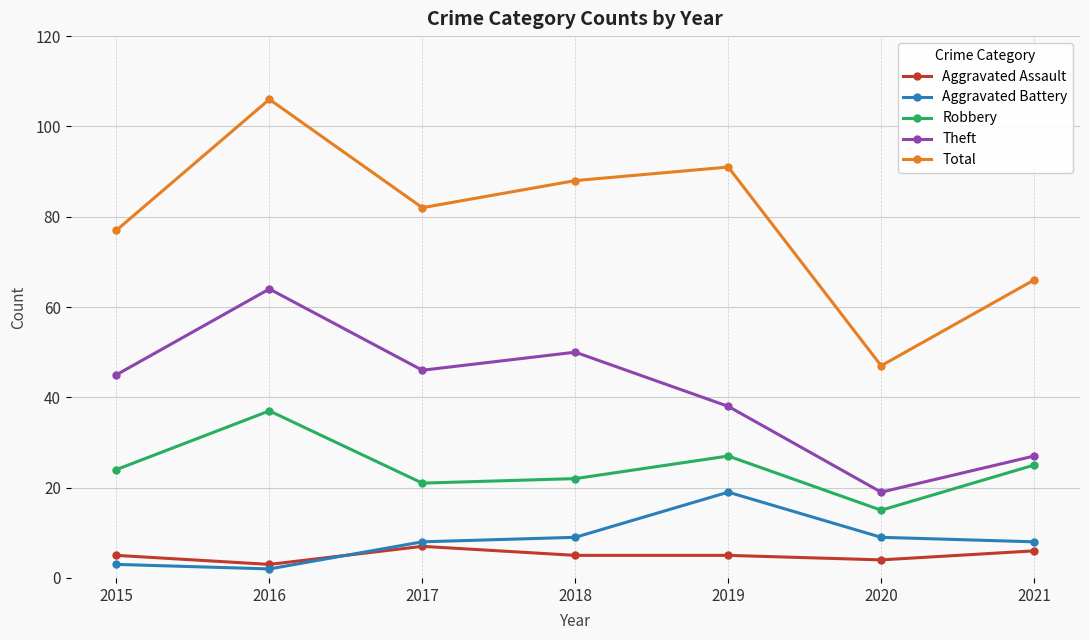

Reading left to right, extract all data points from this chart.

Aggravated Assault: 2015=5	2016=3	2017=7	2018=5	2019=5	2020=4	2021=6
Aggravated Battery: 2015=3	2016=2	2017=8	2018=9	2019=19	2020=9	2021=8
Robbery: 2015=24	2016=37	2017=21	2018=22	2019=27	2020=15	2021=25
Theft: 2015=45	2016=64	2017=46	2018=50	2019=38	2020=19	2021=27
Total: 2015=77	2016=106	2017=82	2018=88	2019=91	2020=47	2021=66